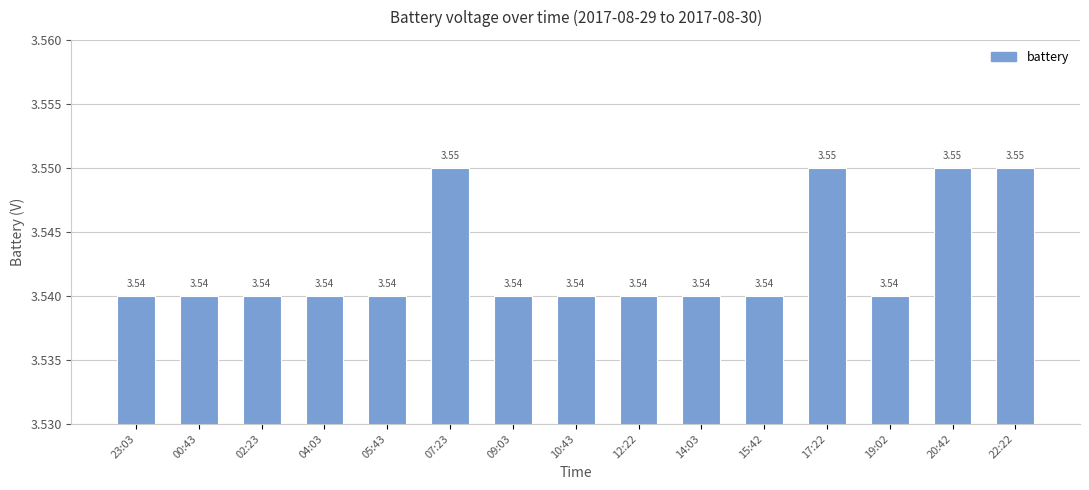

What is the sum of the values at 02:23 and 23:03?

7.1